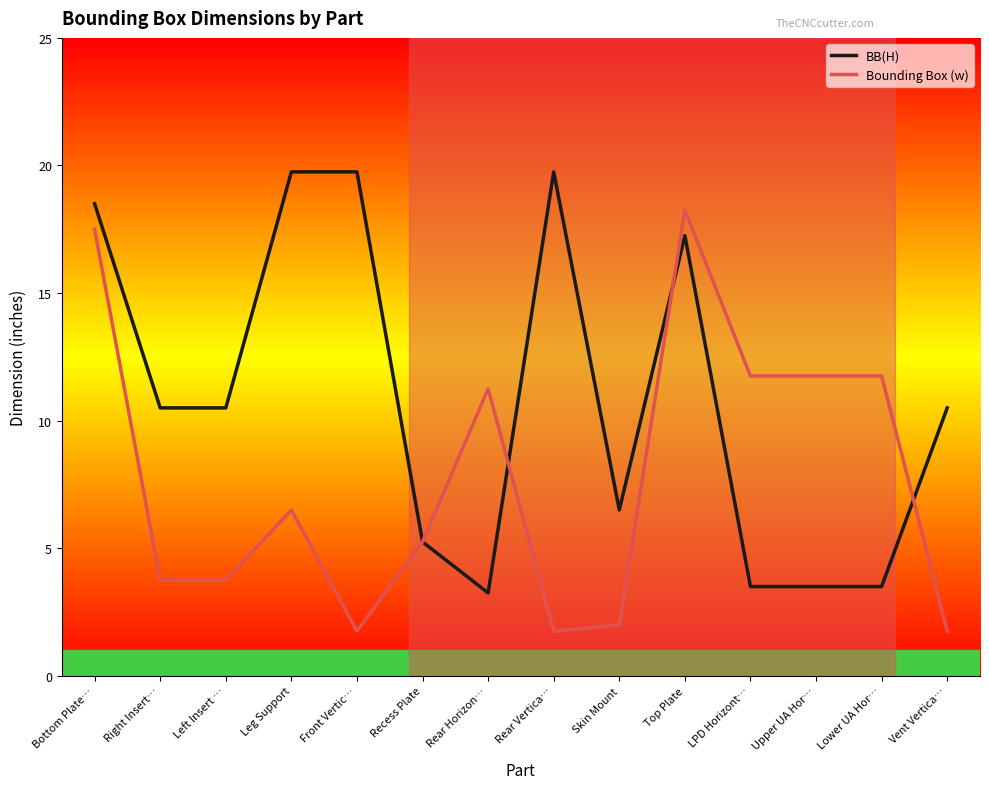

What position from the right is Vent Vertica…?

1